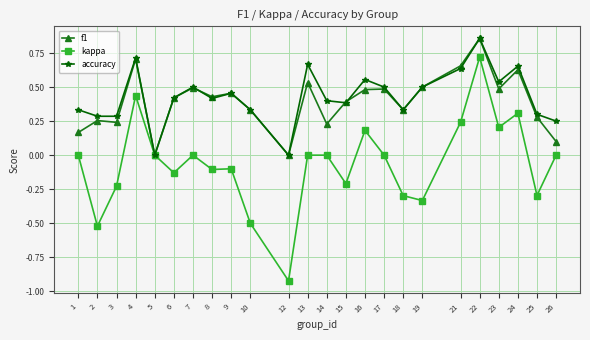

The kappa series shows 0.3 at 24. True or false?

True